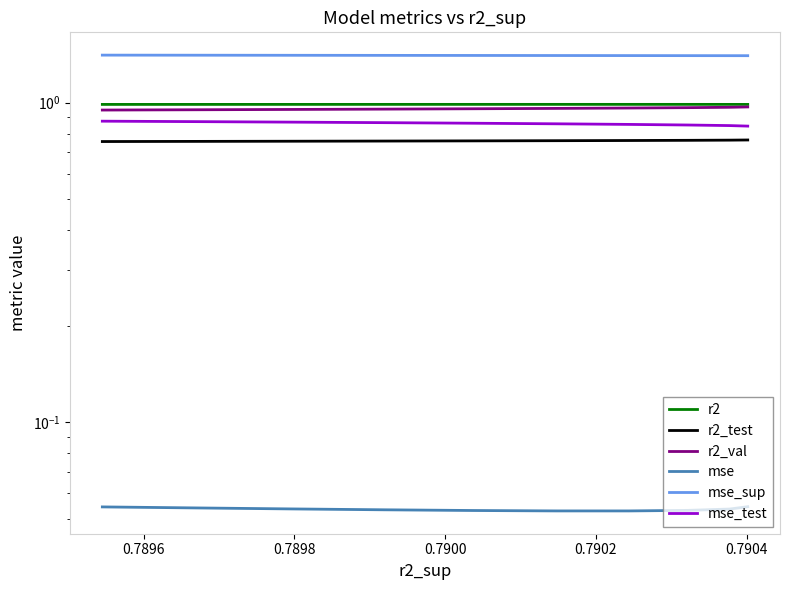

At how many categories does at least one series exceed 0?

10